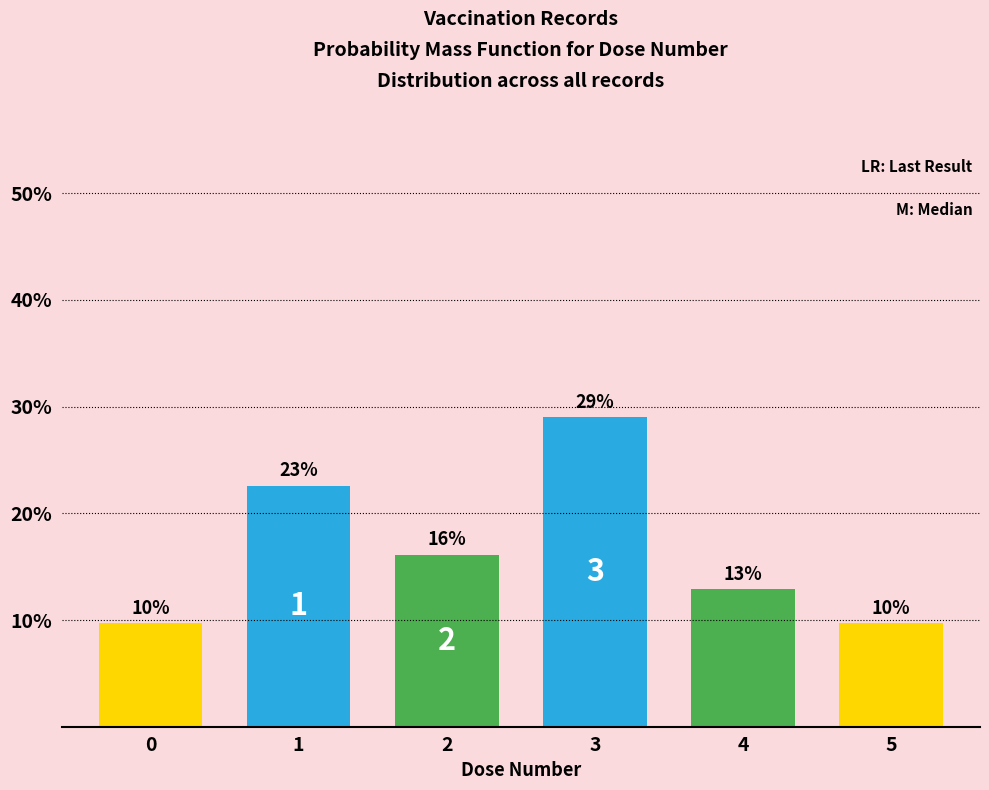

Are the bars horizontal?

No